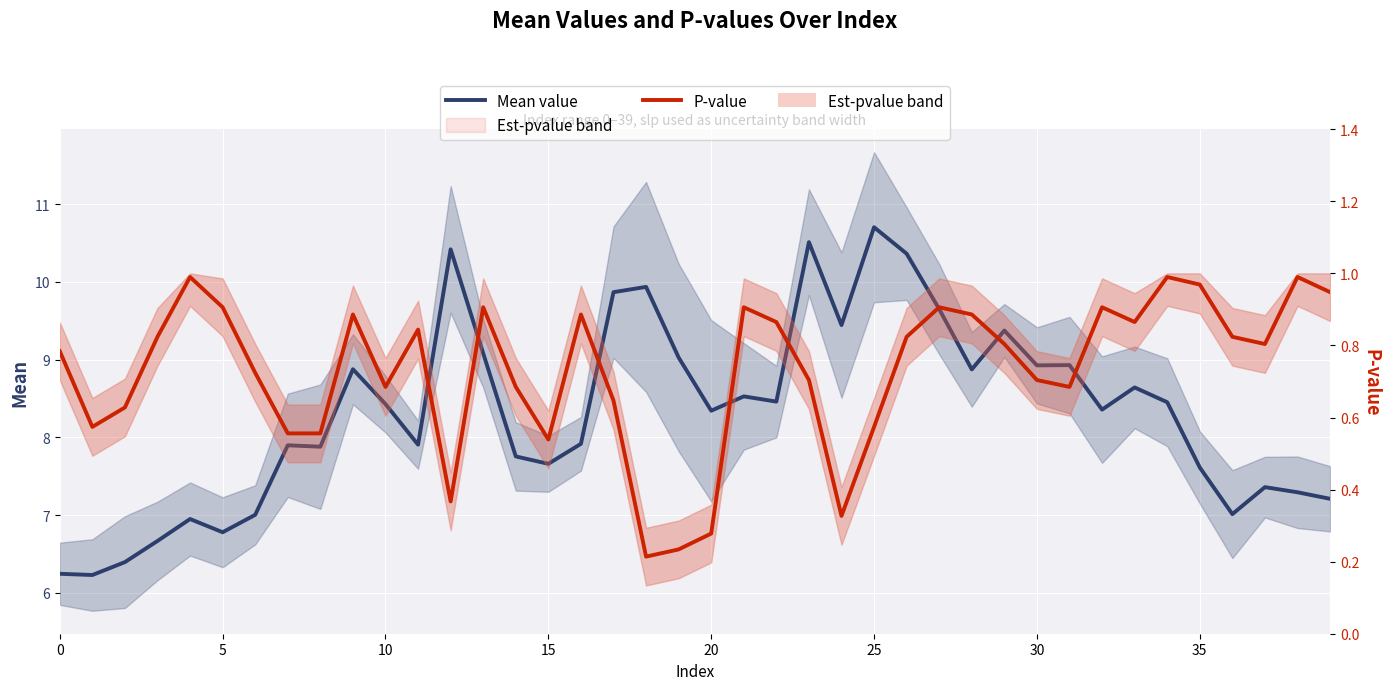

Count the number of data series in this chart.

2